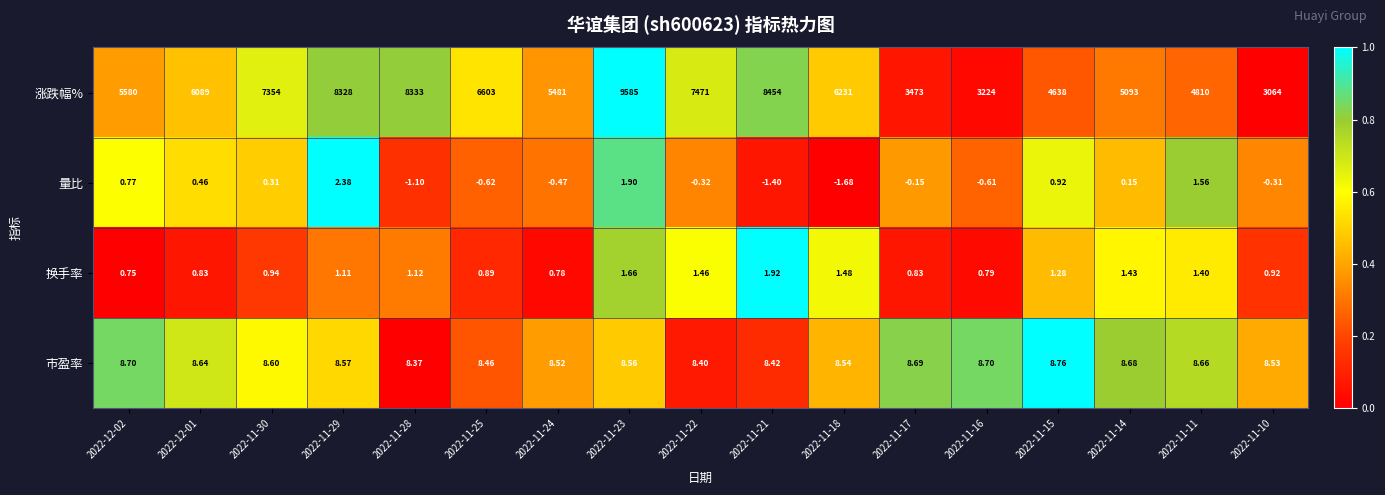

Which series has the largest total across all categories?

涨跌幅%